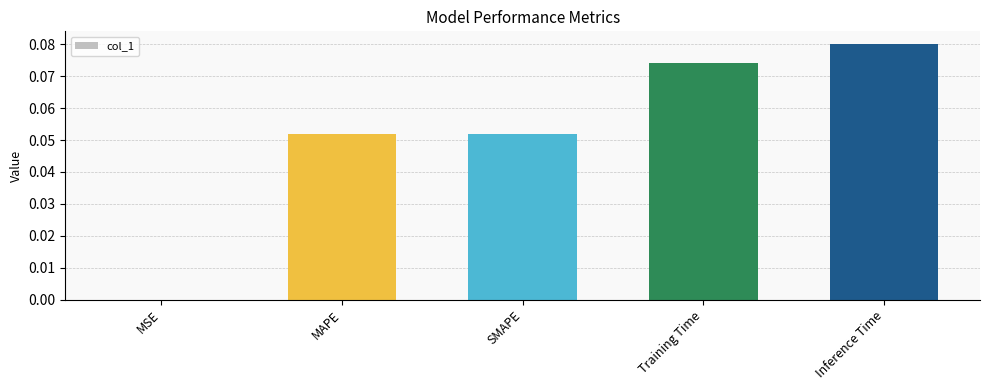

Which has a higher value, Training Time or Inference Time?

Inference Time